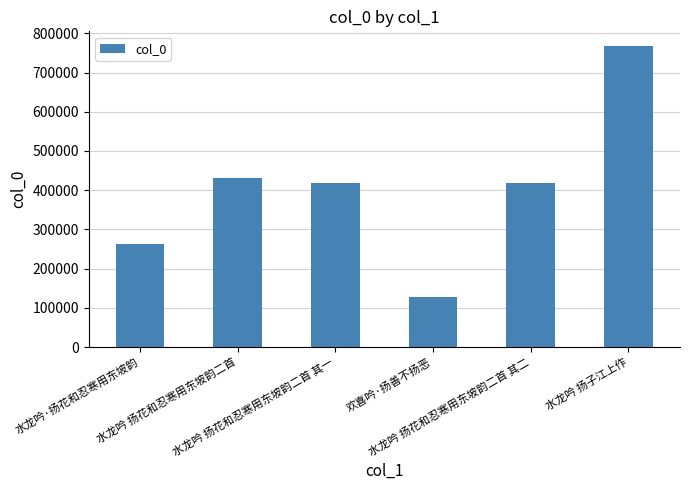

Which category has the highest value across all series?

水龙吟 扬子江上作